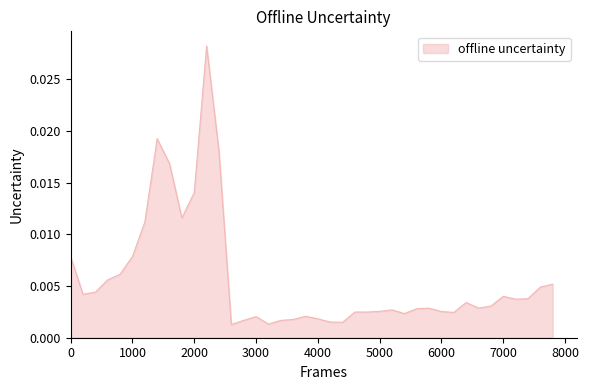

How many lines are shown in the chart?

1